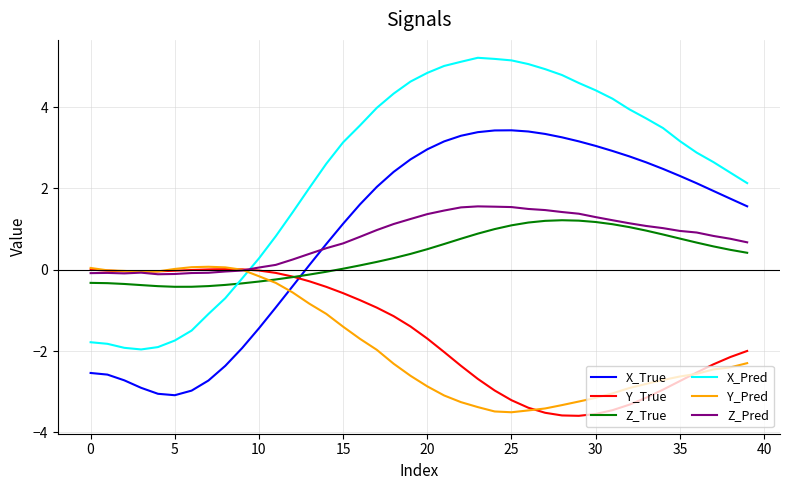

Which series has the largest total across all categories?

X_Pred